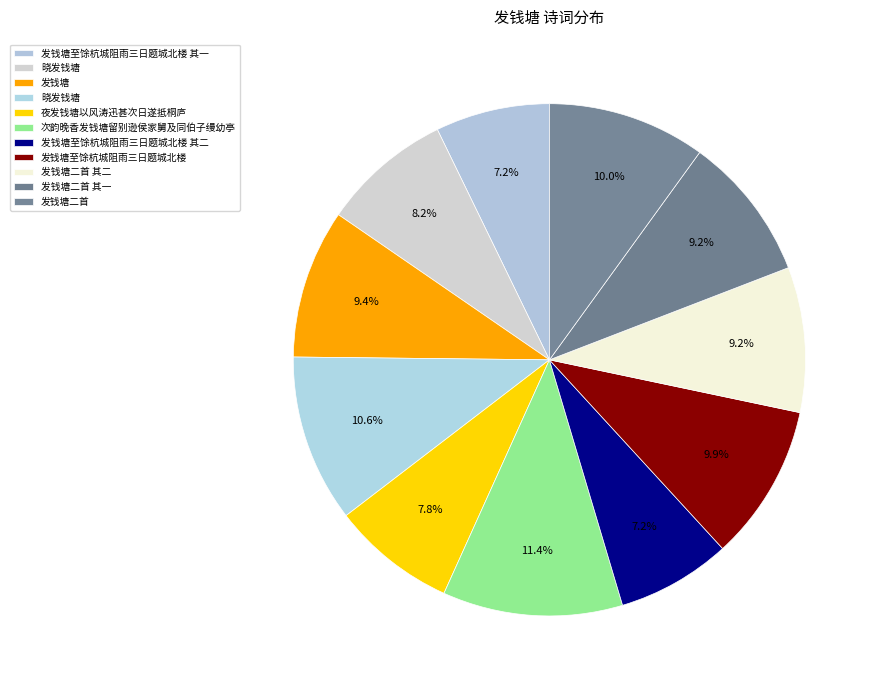

How many slices are in this pie chart?

11